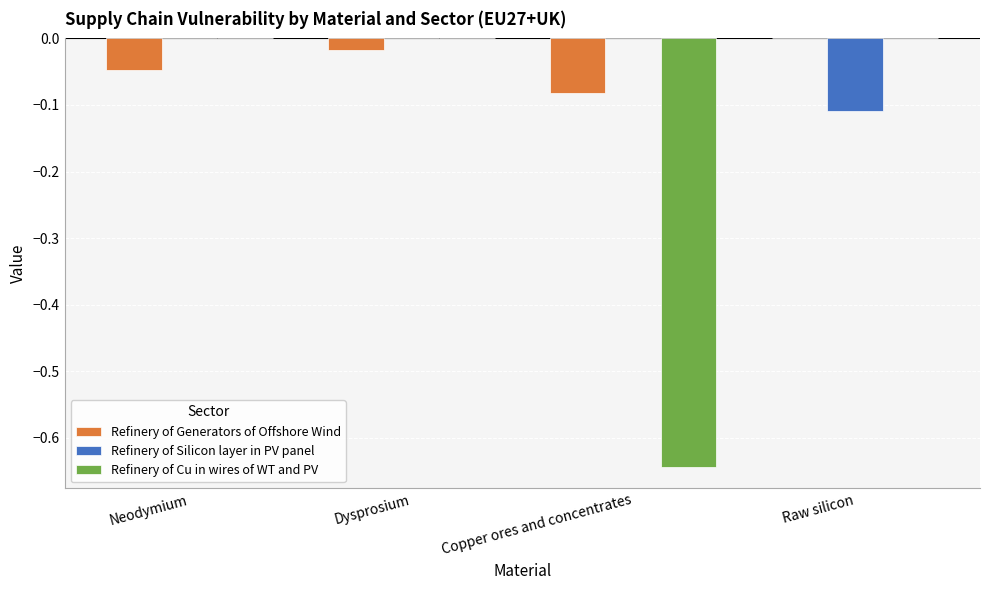

Is it true that Refinery of Cu in wires of WT and PV equals 0.2 at Neodymium?

False